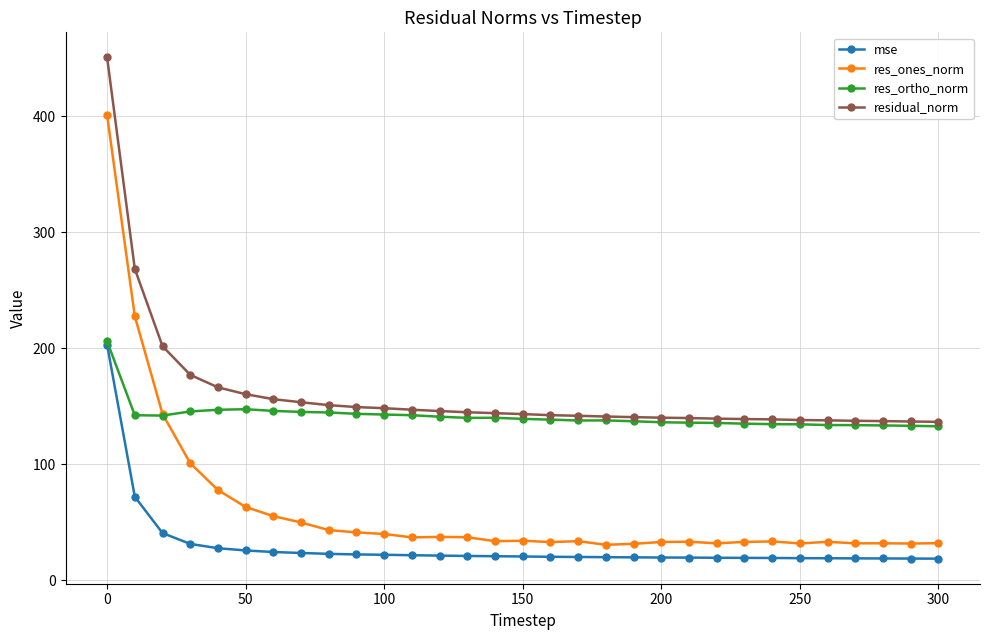

What is the sum of all mse values?

910.6